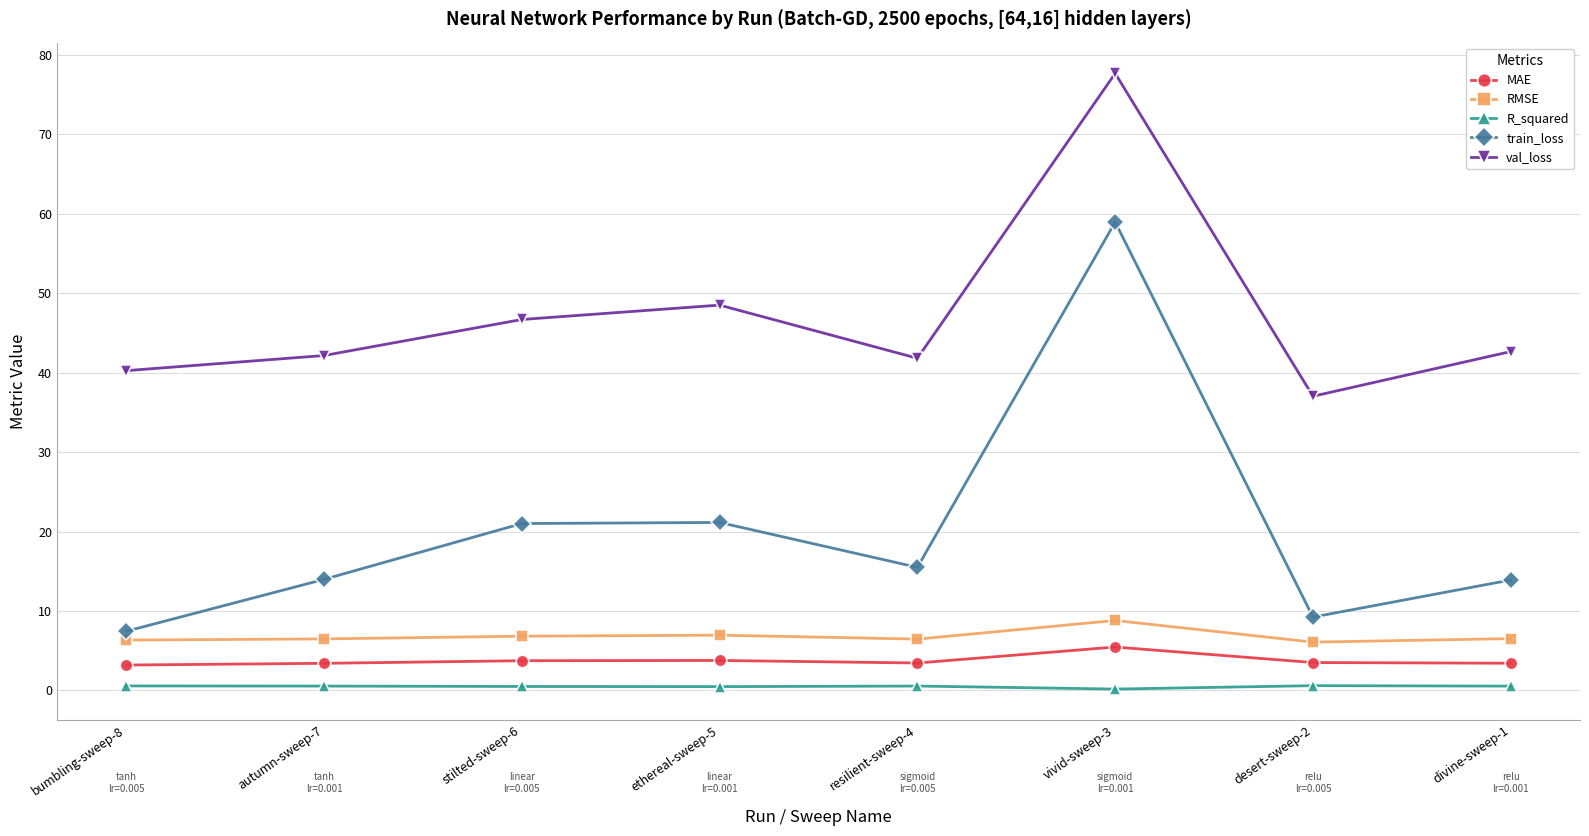

Is the value of RMSE at ethereal-sweep-5 greater than the value of R_squared at ethereal-sweep-5?

Yes